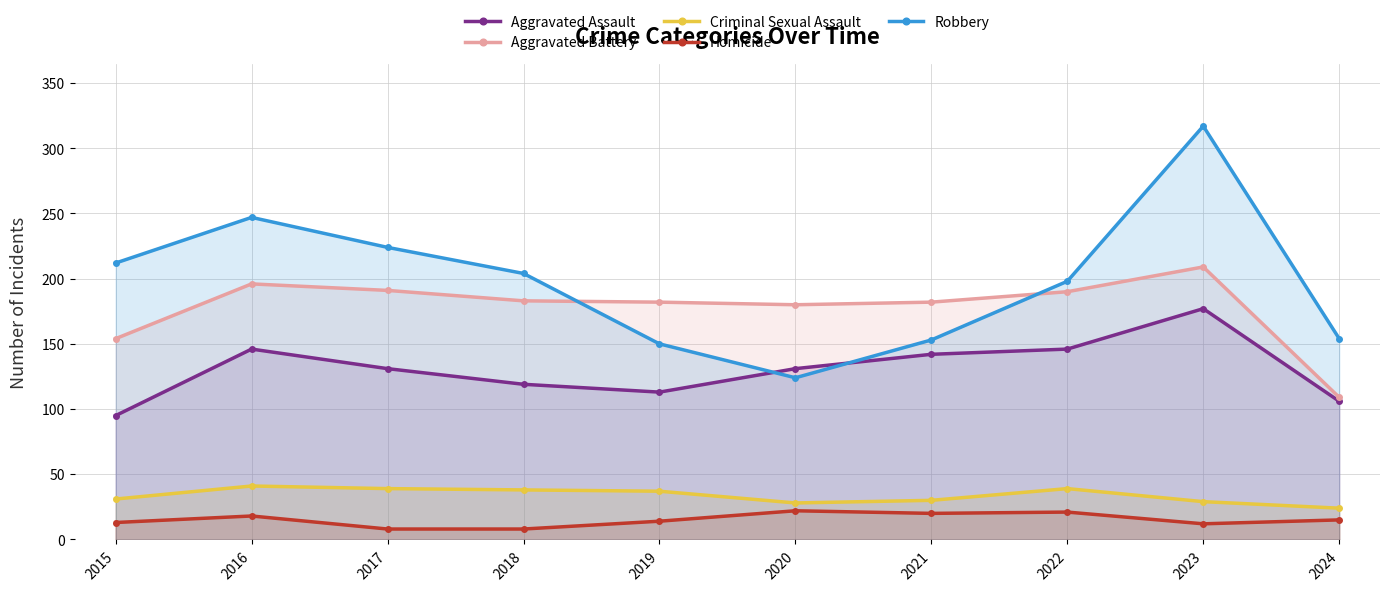

What is the sum of all Criminal Sexual Assault values?

336